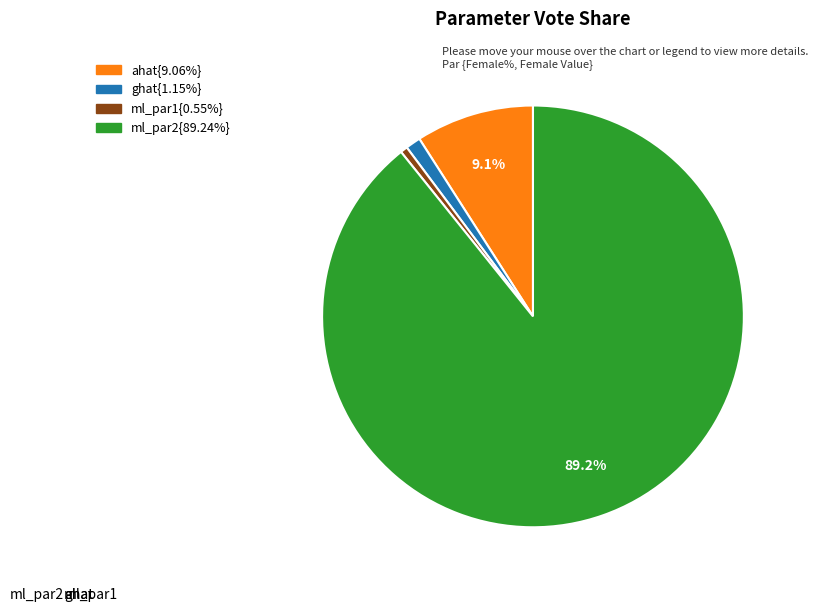

To the nearest percent, what portion does ahat represent?

9%